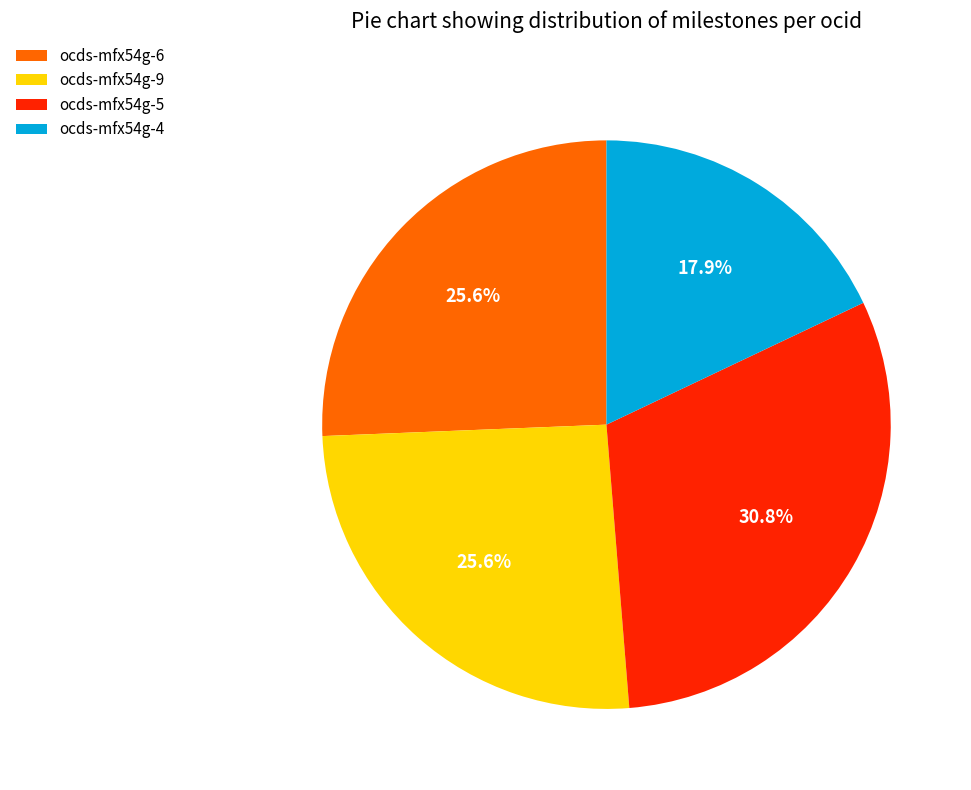

To the nearest percent, what is the difference between the largest and smallest slice percentages?

13%